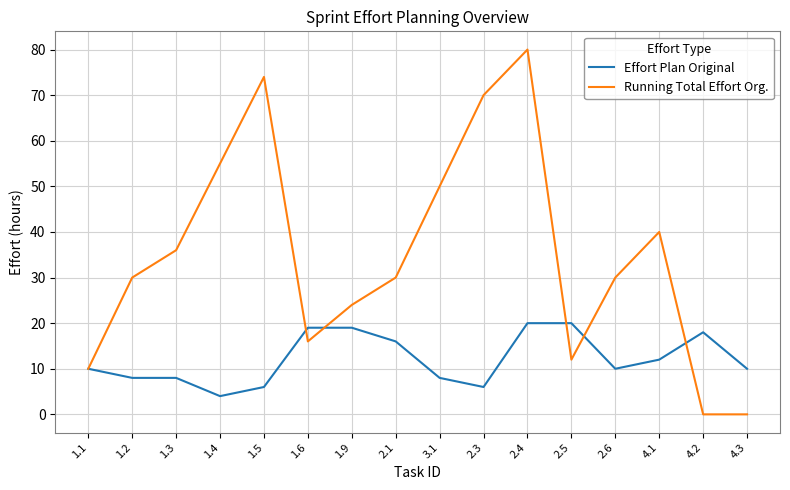

What position from the left is 3.1?

9